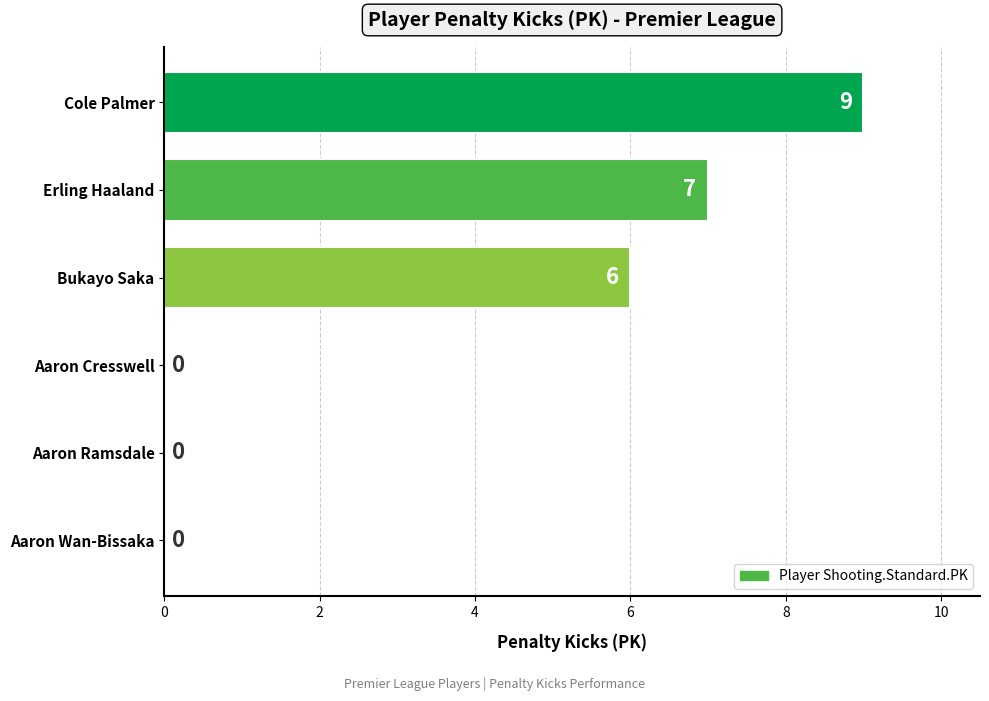

Reading top to bottom, transcribe all the data shown in this chart.

Cole Palmer=9	Erling Haaland=7	Bukayo Saka=6	Aaron Cresswell=0	Aaron Ramsdale=0	Aaron Wan-Bissaka=0